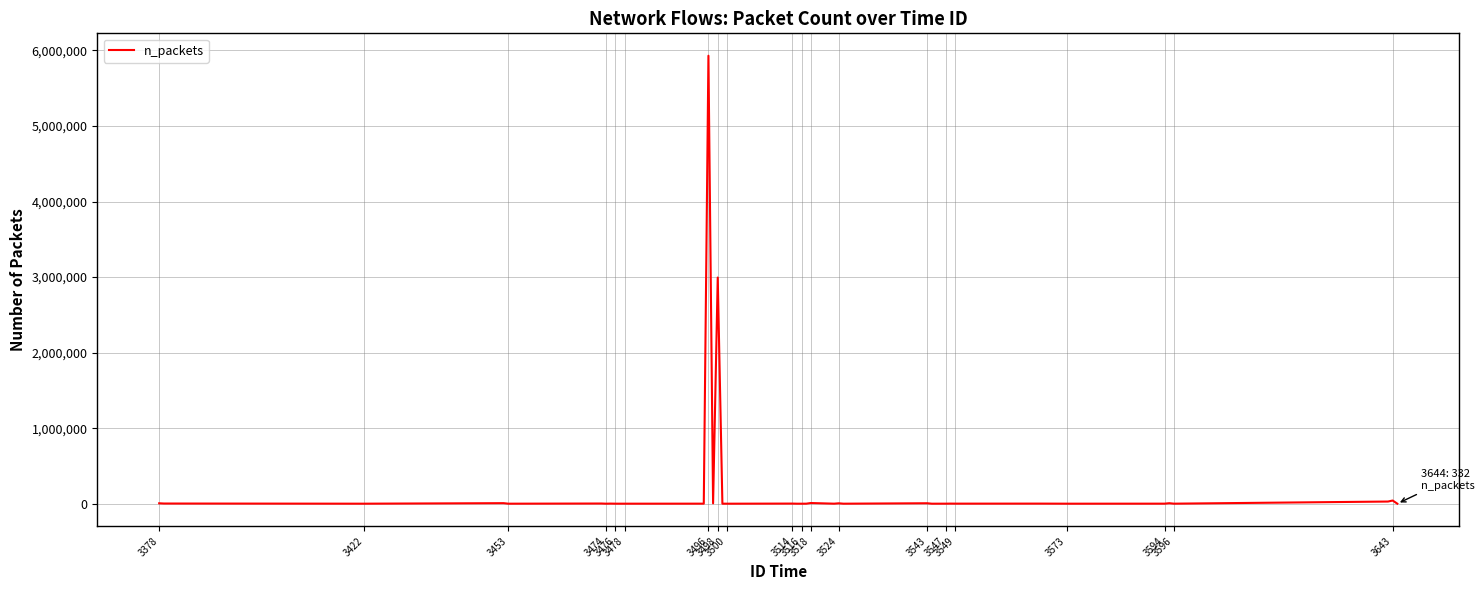

What is the minimum value shown in the chart?

18